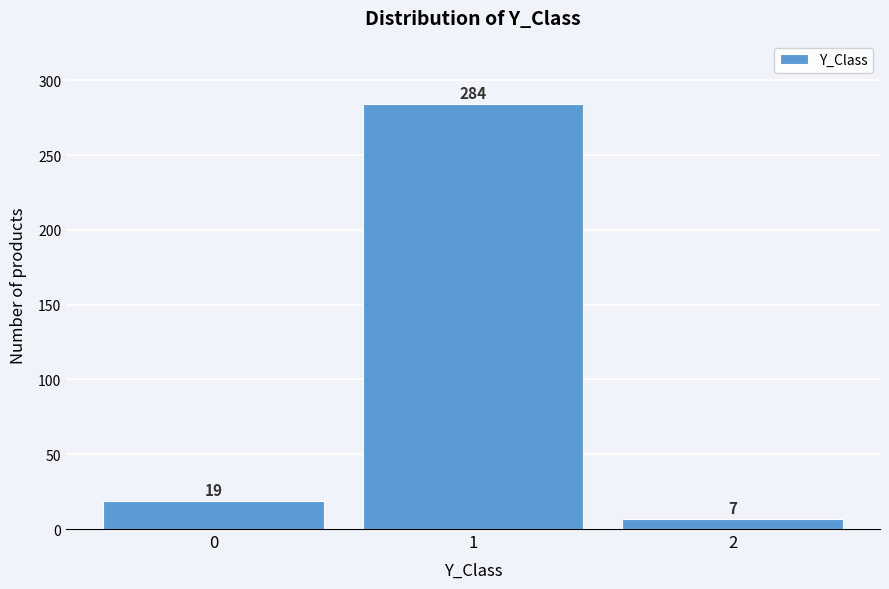

What is the height of the bar covering -0.5 to 0.5 on the x-axis?

19